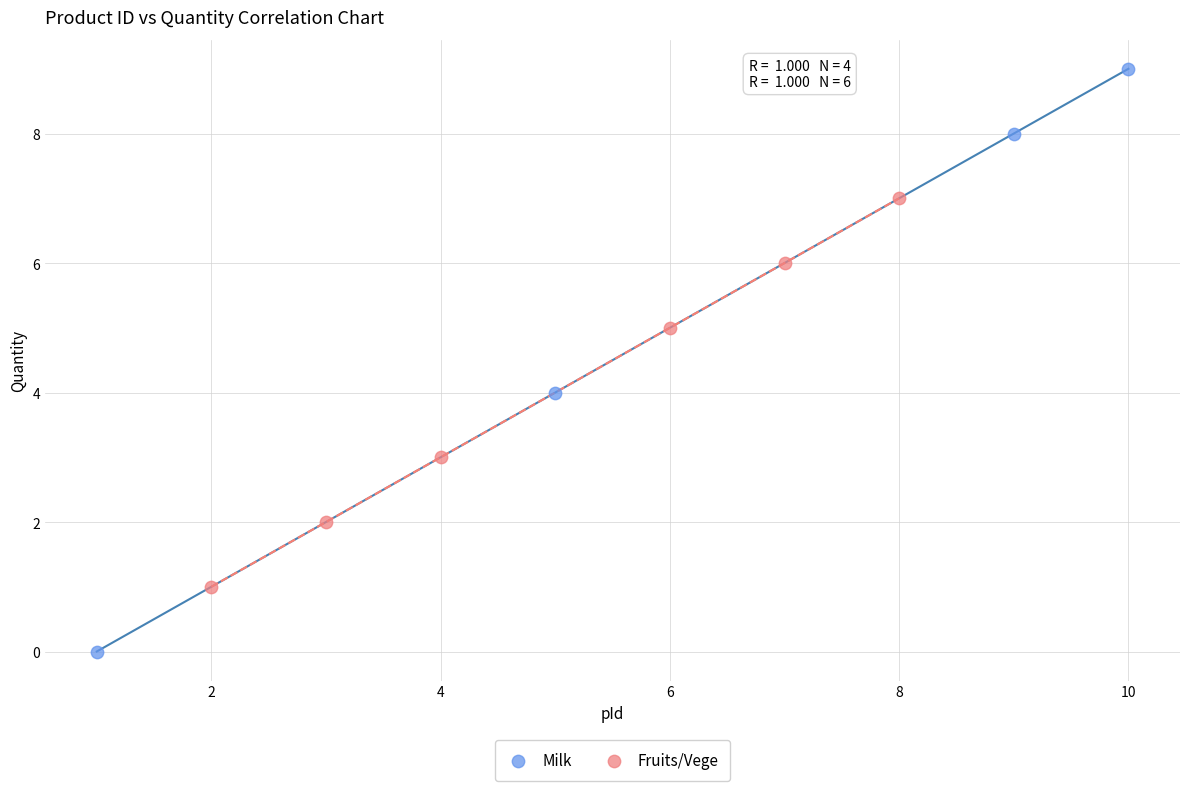

Which series has the widest spread of Y values?

Milk